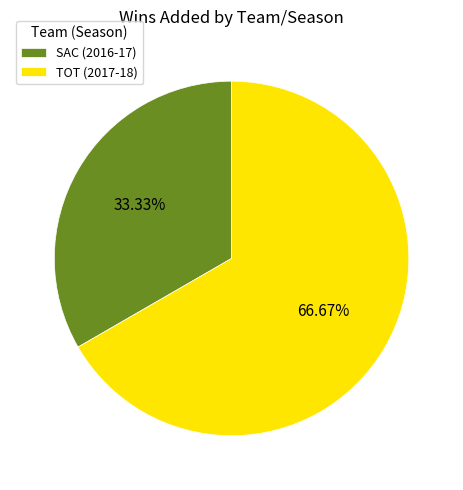

To the nearest percent, what portion does TOT (2017-18) represent?

67%